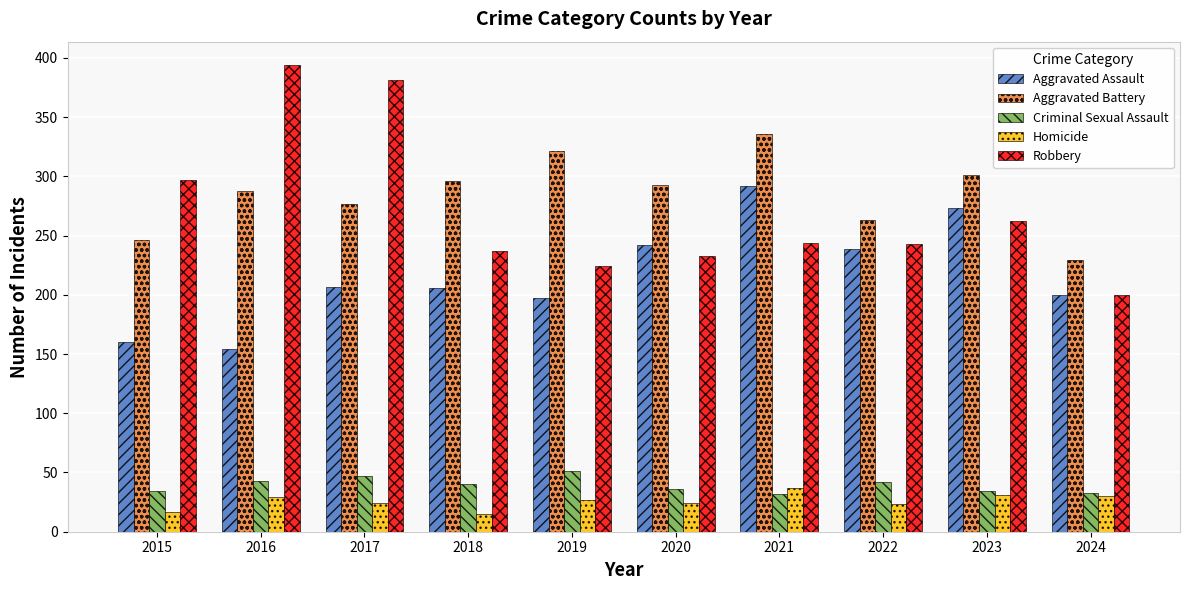

At which category does the chart reach its peak across all series?

2016